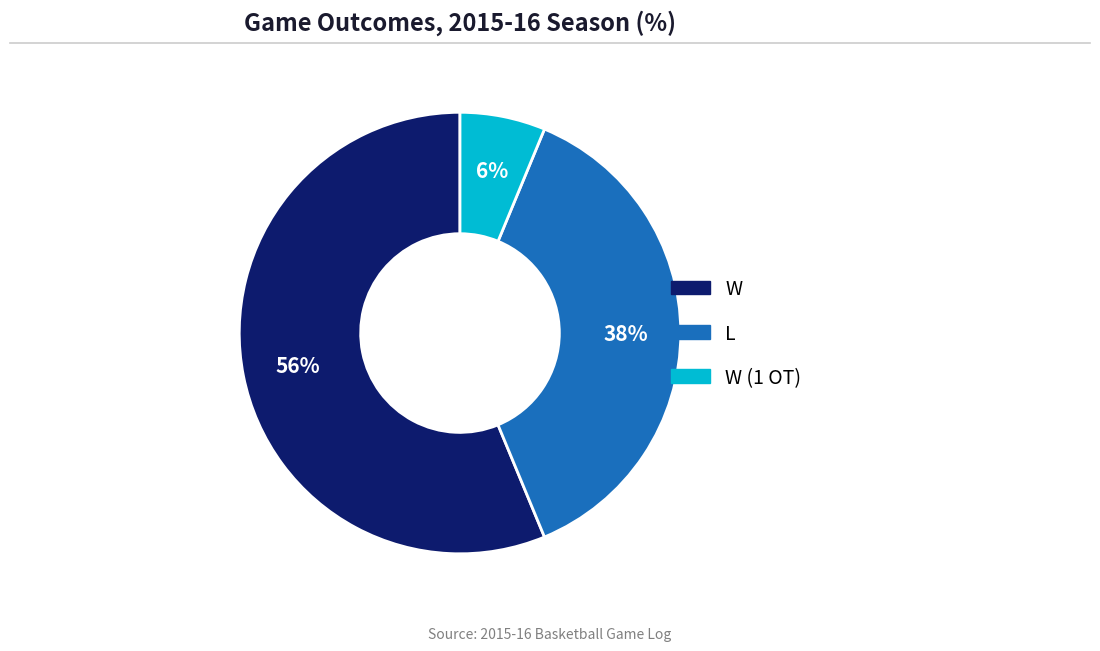

To the nearest percent, what is the average slice percentage?

33%